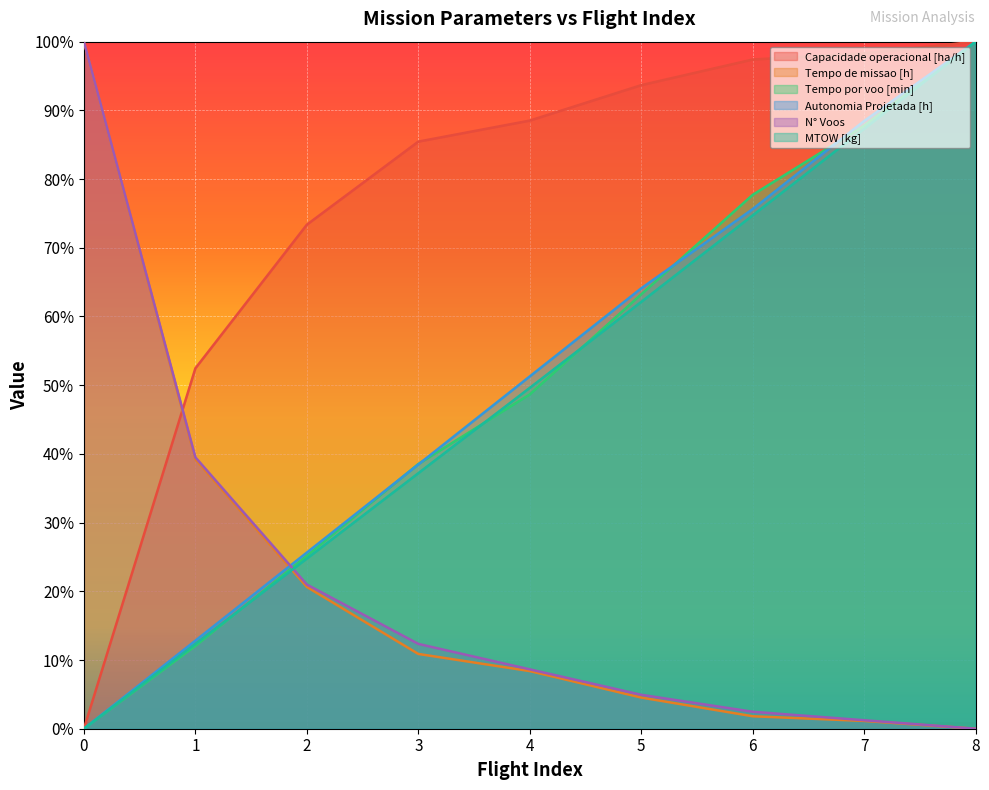

What is the difference between the second highest and second lowest values in the MTOW [kg] series?

75.0